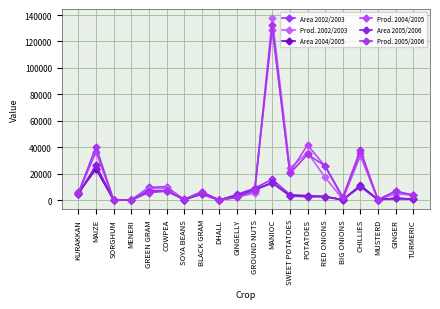

Reading left to right, what are all the values shown in this chart?

Area 2002/2003: KURAKKAN=6235	MAIZE=23449	SORGHUM=203	MENERI=145	GREEN GRAM=9603	COWPEA=10128	SOYA BEANS=355	BLACK GRAM=6245	DHALL=1	GINGELLY=4317	GROUND NUTS=8983	MANIOC=15710	SWEET POTATOES=4199	POTATOES=3410	RED ONIONS=2558	BIG ONIONS=133	CHILLIES=11096	MUSTERD=332	GINGER=1253	TURMERIC=989
Prod. 2002/2003: KURAKKAN=4544	MAIZE=25745	SORGHUM=133	MENERI=96	GREEN GRAM=8560	COWPEA=9129	SOYA BEANS=291	BLACK GRAM=4959	DHALL=1	GINGELLY=2509	GROUND NUTS=5173	MANIOC=137657	SWEET POTATOES=24054	POTATOES=35947	RED ONIONS=17170	BIG ONIONS=646	CHILLIES=33340	MUSTERD=250	GINGER=4843	TURMERIC=3728
Area 2004/2005: KURAKKAN=4975	MAIZE=23905	SORGHUM=158	MENERI=42	GREEN GRAM=6889	COWPEA=7262	SOYA BEANS=359	BLACK GRAM=4402	DHALL=0	GINGELLY=3367	GROUND NUTS=7629	MANIOC=12974	SWEET POTATOES=3386	POTATOES=3025	RED ONIONS=2690	BIG ONIONS=185	CHILLIES=11041	MUSTERD=393	GINGER=1350	TURMERIC=705
Prod. 2004/2005: KURAKKAN=5531	MAIZE=36342	SORGHUM=149	MENERI=34	GREEN GRAM=6520	COWPEA=7040	SOYA BEANS=611	BLACK GRAM=4763	DHALL=0	GINGELLY=2079	GROUND NUTS=6995	MANIOC=129032	SWEET POTATOES=20986	POTATOES=41708	RED ONIONS=25575	BIG ONIONS=1381	CHILLIES=35527	MUSTERD=271	GINGER=6699	TURMERIC=3856
Area 2005/2006: KURAKKAN=4781	MAIZE=26310	SORGHUM=121	MENERI=39	GREEN GRAM=6174	COWPEA=6960	SOYA BEANS=427	BLACK GRAM=5674	DHALL=6	GINGELLY=3470	GROUND NUTS=8051	MANIOC=13280	SWEET POTATOES=3220	POTATOES=2457	RED ONIONS=2715	BIG ONIONS=313	CHILLIES=10103	MUSTERD=325	GINGER=1362	TURMERIC=674
Prod. 2005/2006: KURAKKAN=5424	MAIZE=40376	SORGHUM=111	MENERI=31	GREEN GRAM=5760	COWPEA=6766	SOYA BEANS=718	BLACK GRAM=6141	DHALL=10	GINGELLY=2193	GROUND NUTS=7332	MANIOC=132297	SWEET POTATOES=20166	POTATOES=34546	RED ONIONS=25868	BIG ONIONS=2323	CHILLIES=37941	MUSTERD=220	GINGER=6755	TURMERIC=3690